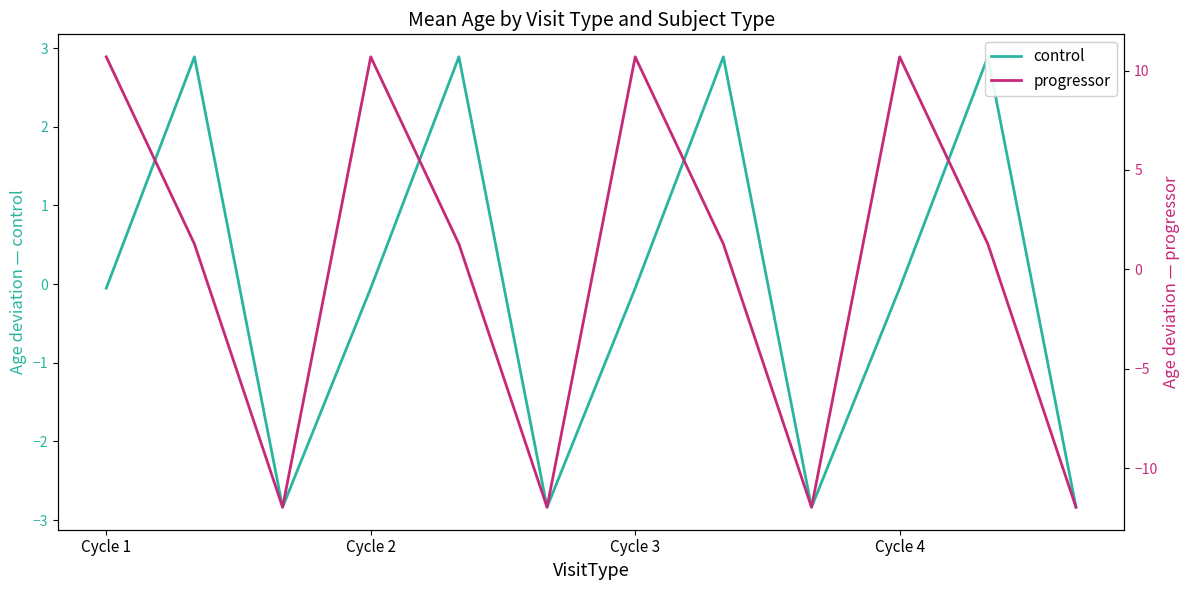

Is this an area chart (filled region under the line)?

No